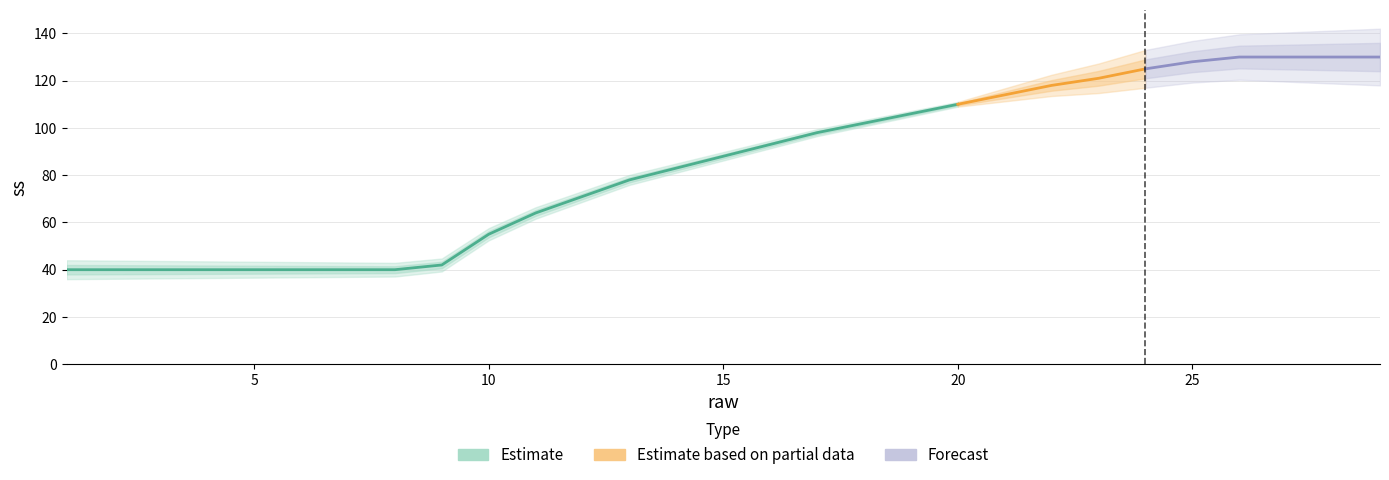

What is the value of the 16th point from the left?

93